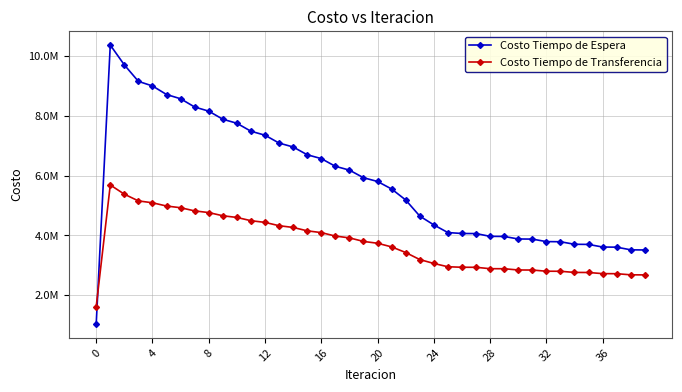

What are all the series names shown in the legend?

Costo Tiempo de Espera, Costo Tiempo de Transferencia